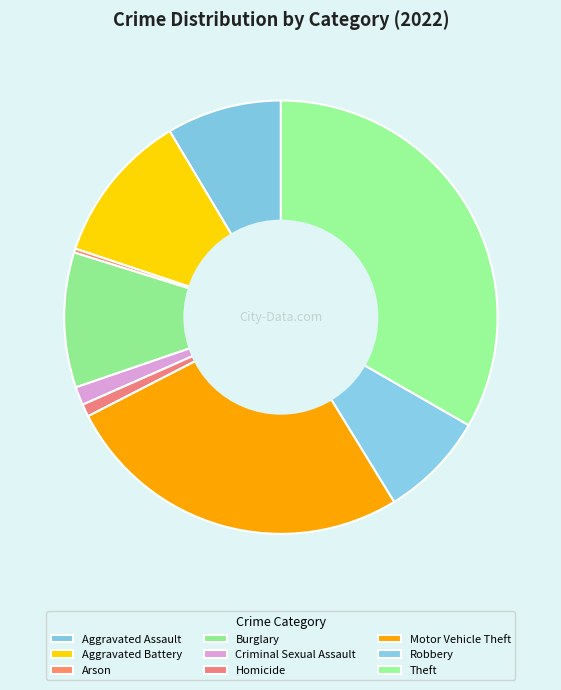

Is there any slice that represents more than half of the pie?

No